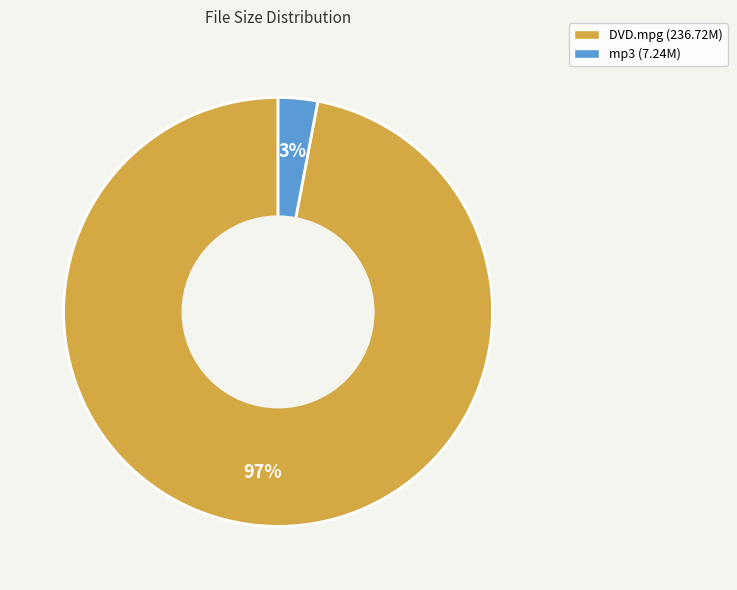

What is the largest slice in the pie chart?

DVD.mpg (236.72M)